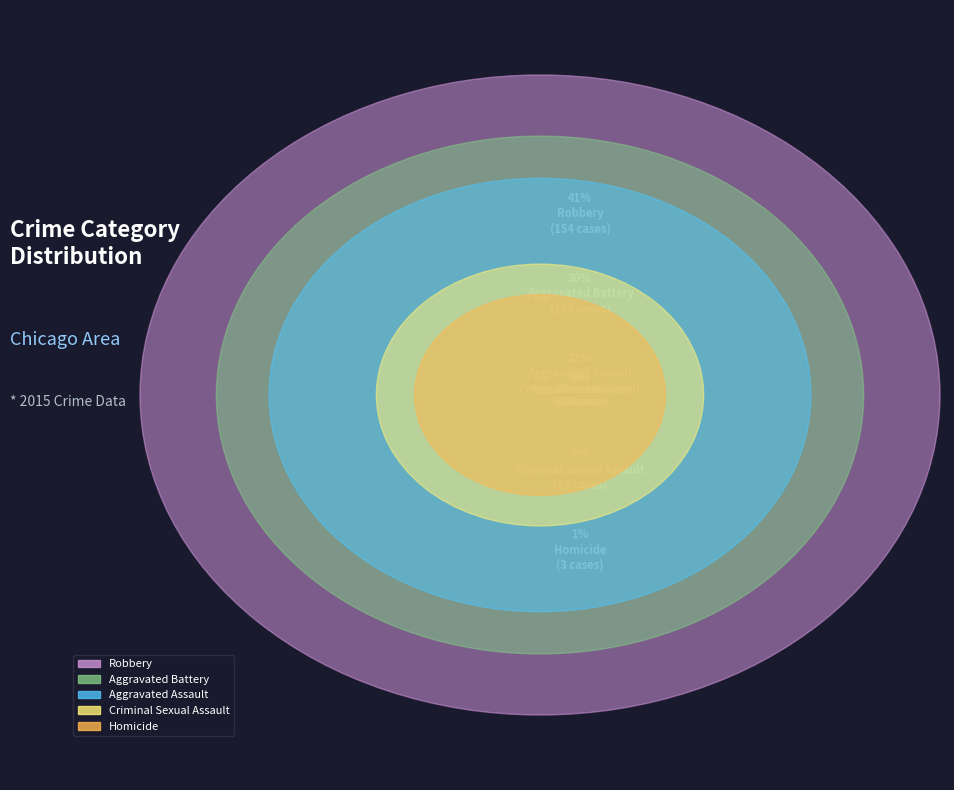

Do Robbery and Aggravated Assault together represent more than half of the pie?

Yes